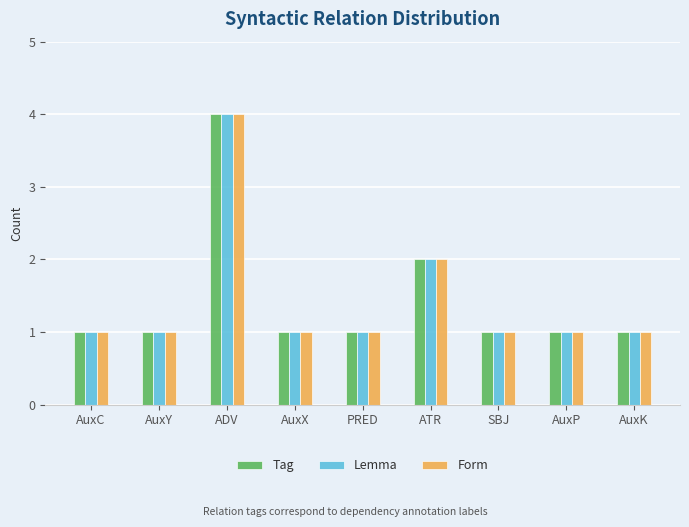

True or false: Lemma has a value of 1 at AuxC.

True